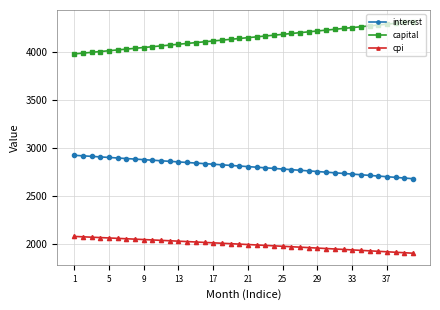

At how many categories does at least one series exceed 2465?

40